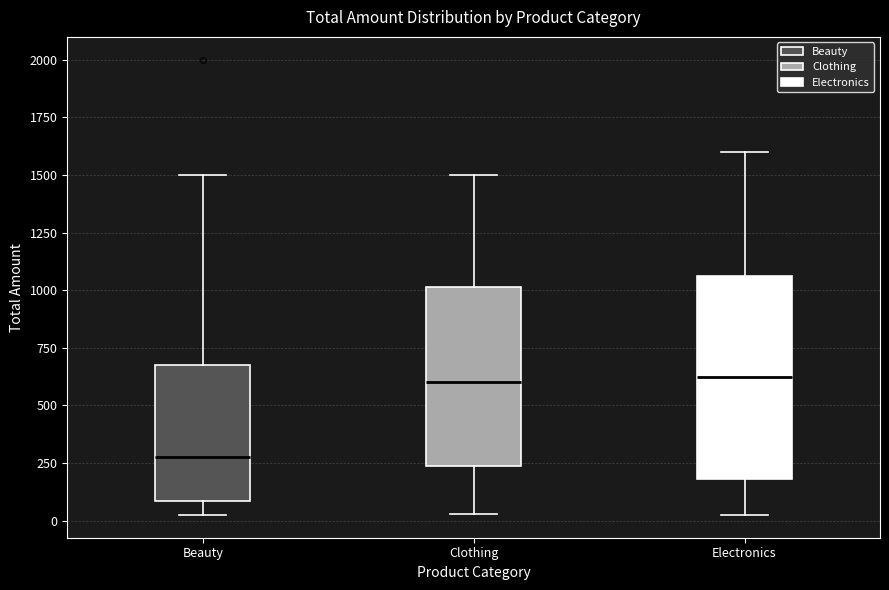

Which box has the lowest median line?

Beauty